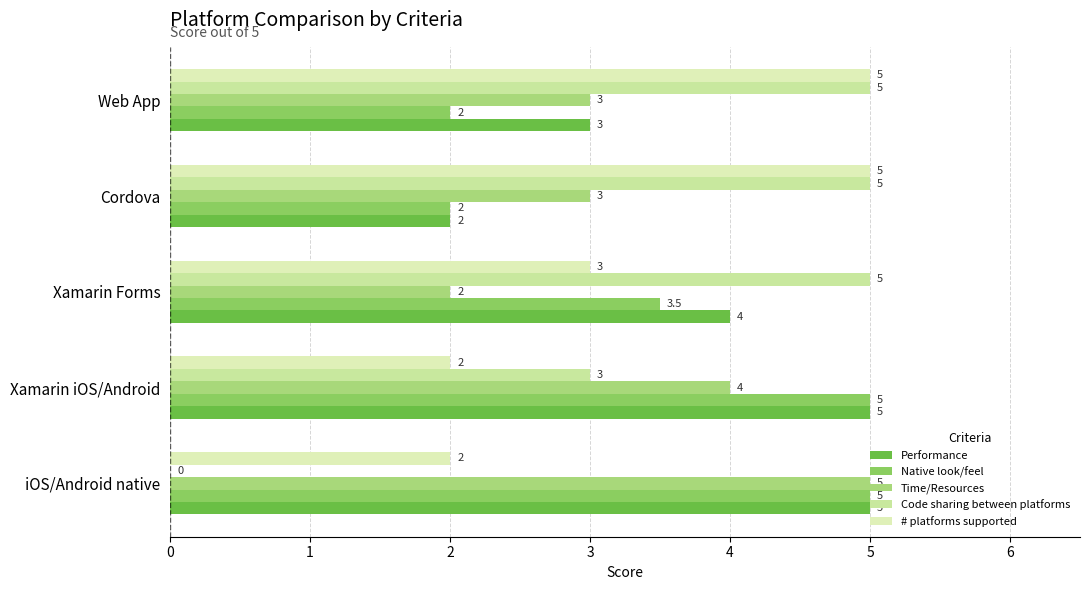

What are all the series names shown in the legend?

Performance, Native look/feel, Time/Resources, Code sharing between platforms, # platforms supported